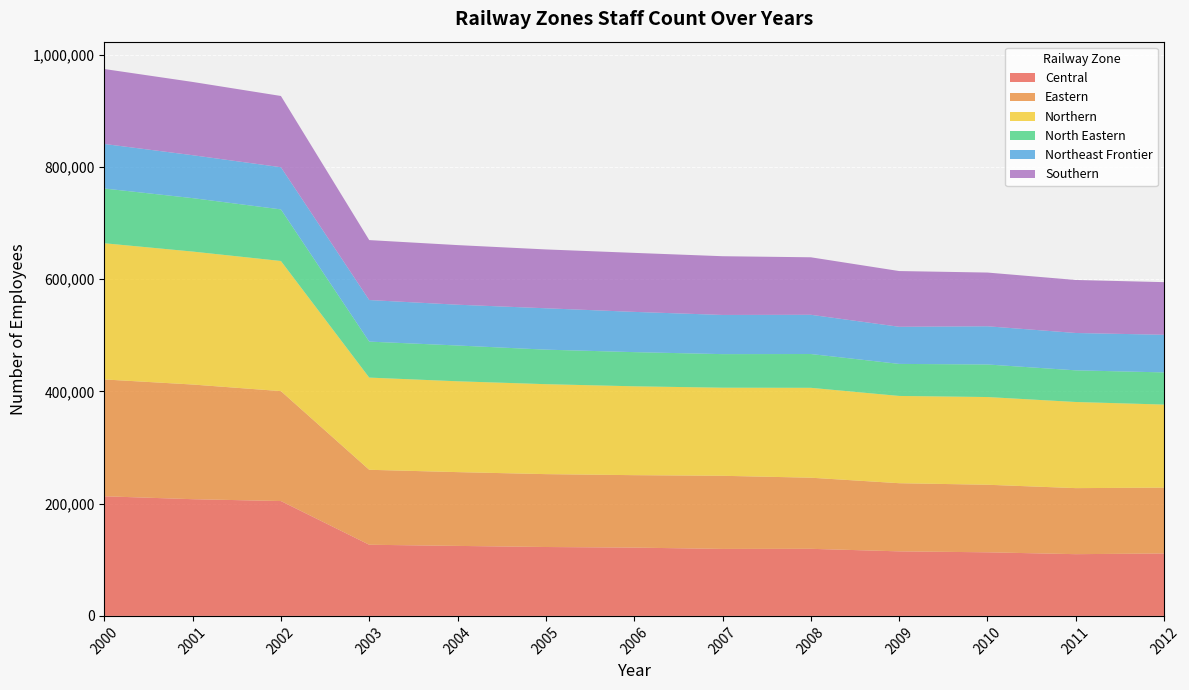

Reading left to right, list all the values displayed in this chart.

Central: 2000=213199	2001=208024	2002=204707	2003=126813	2004=124757	2005=122783	2006=121734	2007=119396	2008=119574	2009=115034	2010=113341	2011=110022	2012=111274
Eastern: 2000=208237	2001=204376	2002=195932	2003=133613	2004=131513	2005=129900	2006=129102	2007=130322	2008=126747	2009=121477	2010=120421	2011=117711	2012=117362
Northern: 2000=242747	2001=236973	2002=231923	2003=164304	2004=161906	2005=160332	2006=158378	2007=157021	2008=160215	2009=155527	2010=156320	2011=153523	2012=148016
North Eastern: 2000=97570	2001=95233	2002=91957	2003=64158	2004=63769	2005=61539	2006=60919	2007=59823	2008=60229	2009=57099	2010=58038	2011=56416	2012=57334
Northeast Frontier: 2000=79390	2001=76508	2002=75159	2003=74085	2004=72685	2005=73740	2006=71734	2007=69835	2008=69929	2009=66176	2010=68092	2011=66570	2012=67064
Southern: 2000=133587	2001=130579	2002=126992	2003=106844	2004=106258	2005=104865	2006=105177	2007=104680	2008=102472	2009=99329	2010=95741	2011=94492	2012=93805